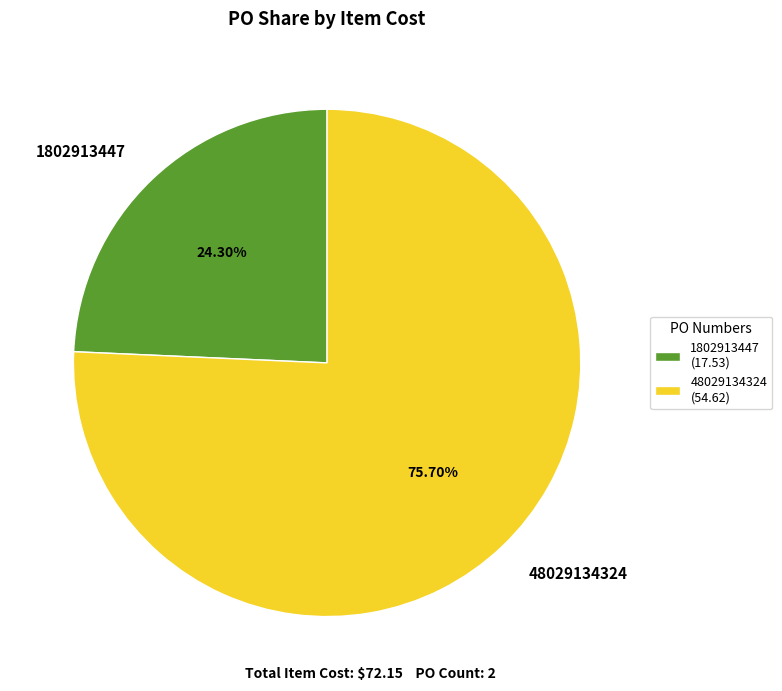

How much of the chart is everything except 1802913447?

75.7%